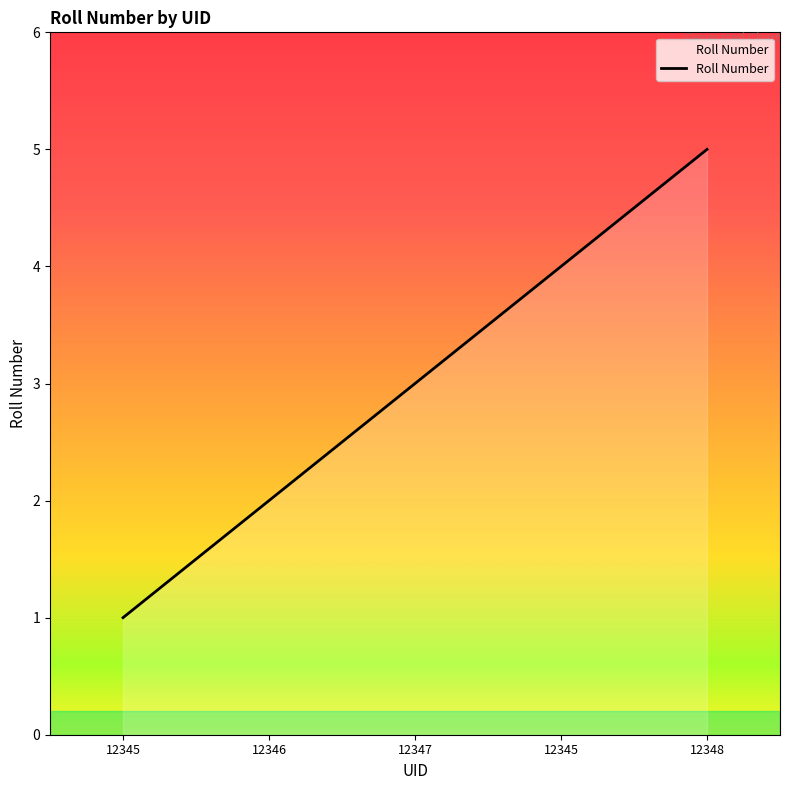

How many values are below 3?

2